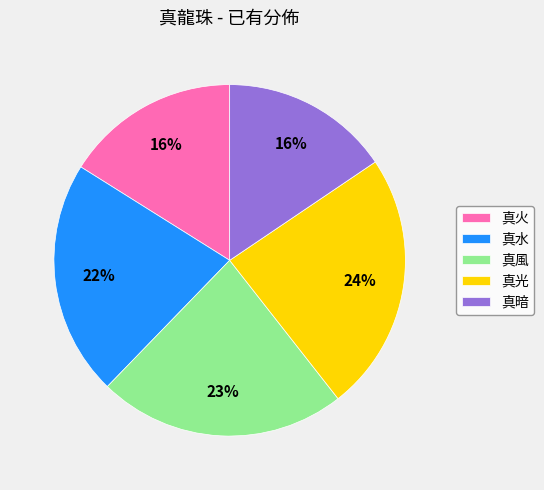

To the nearest percent, what is the average slice percentage?

20%